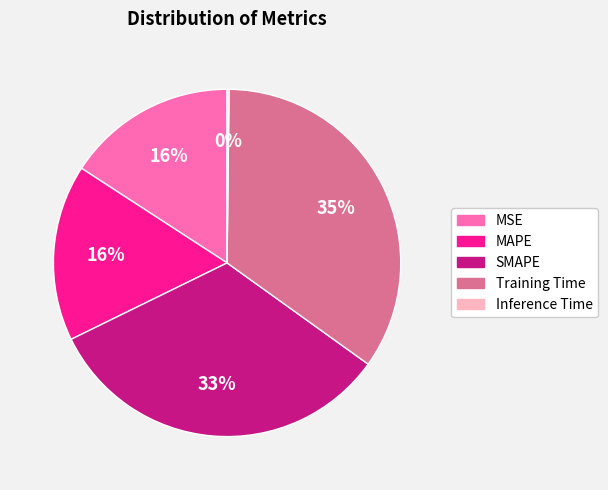

To the nearest percent, what is the combined percentage of MSE and MAPE?

32%